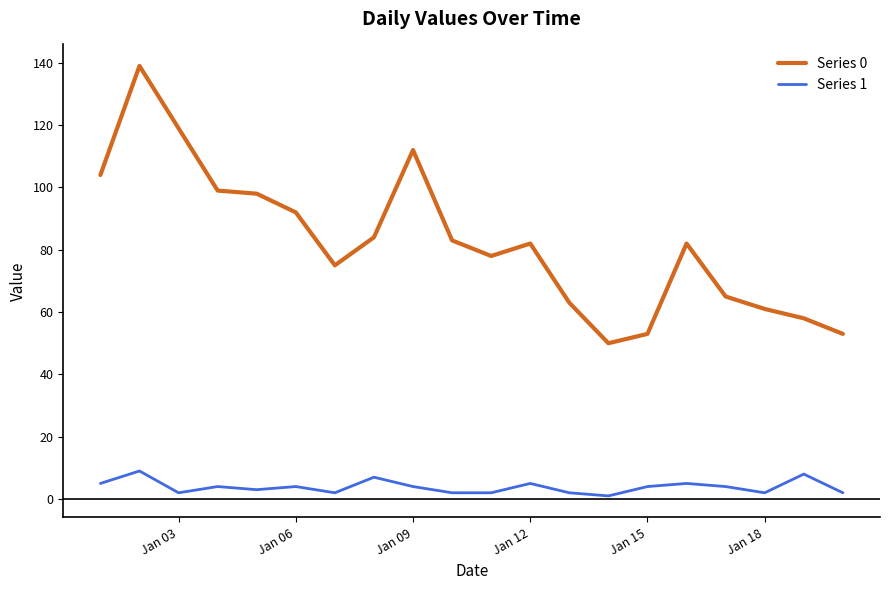

Which series has the largest total across all categories?

Series 0